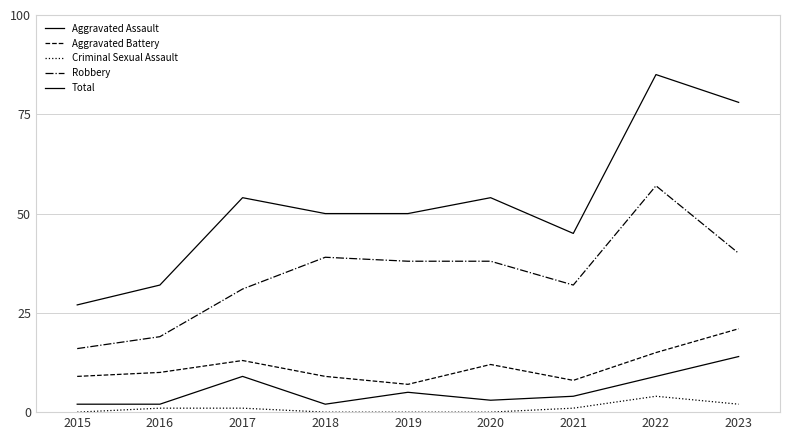

What is the total value across all series at 2023?

155